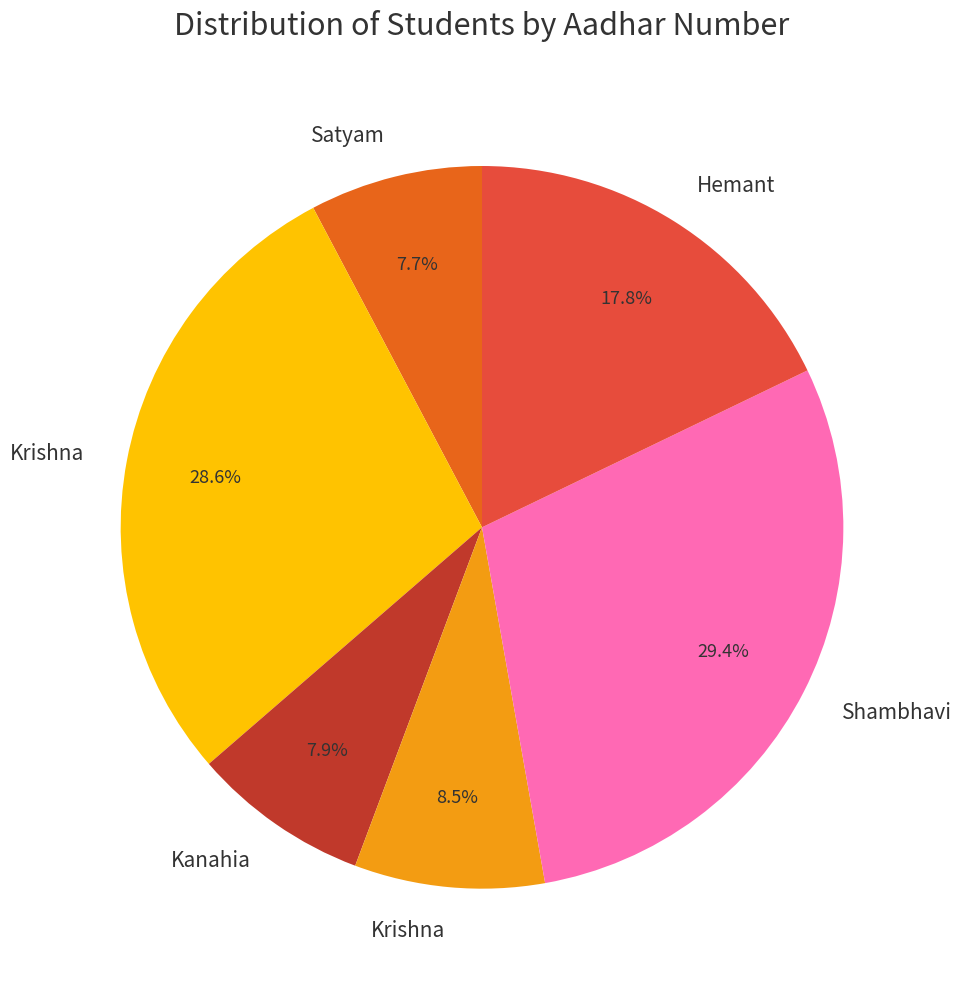

Is there a majority slice in this chart?

No